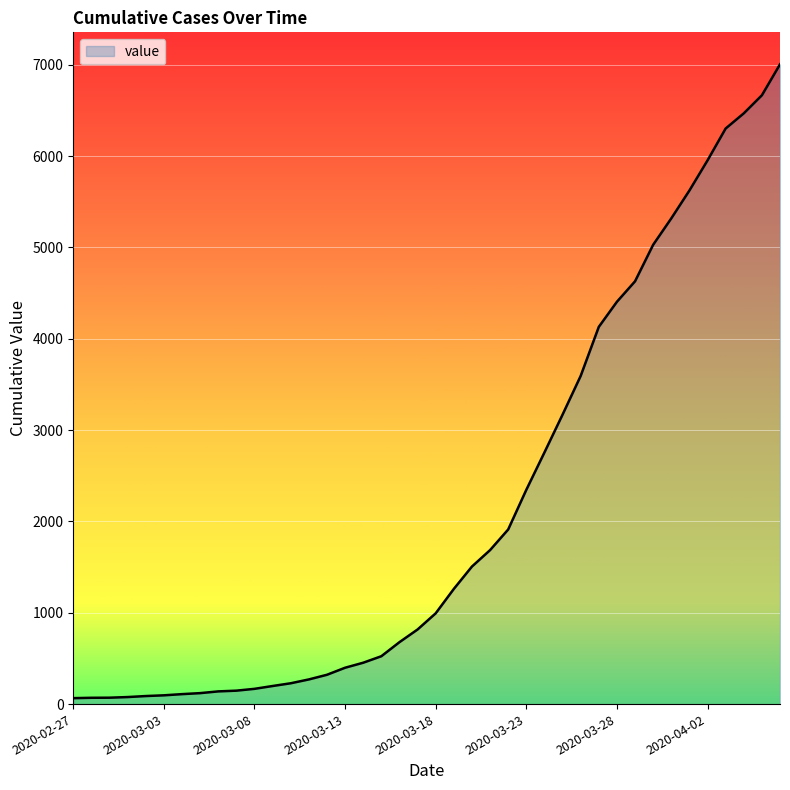

What is the maximum value shown in the chart?

7005